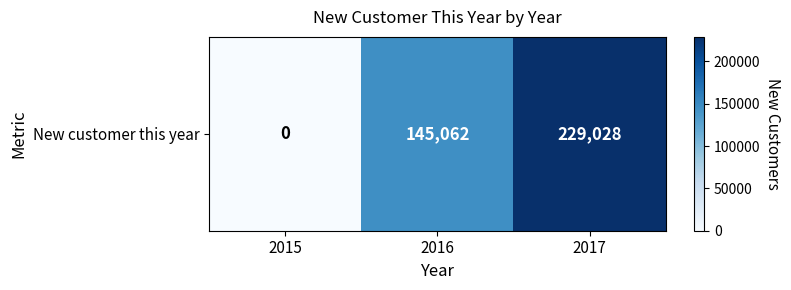

How many data points are less than 145062?

1